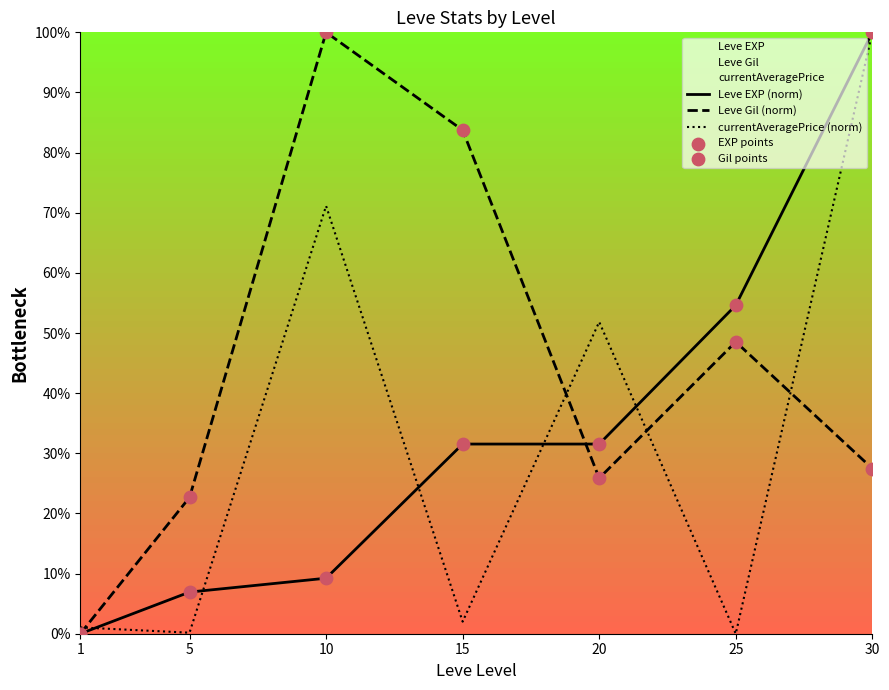

At which category is the sum across all series the highest?

30